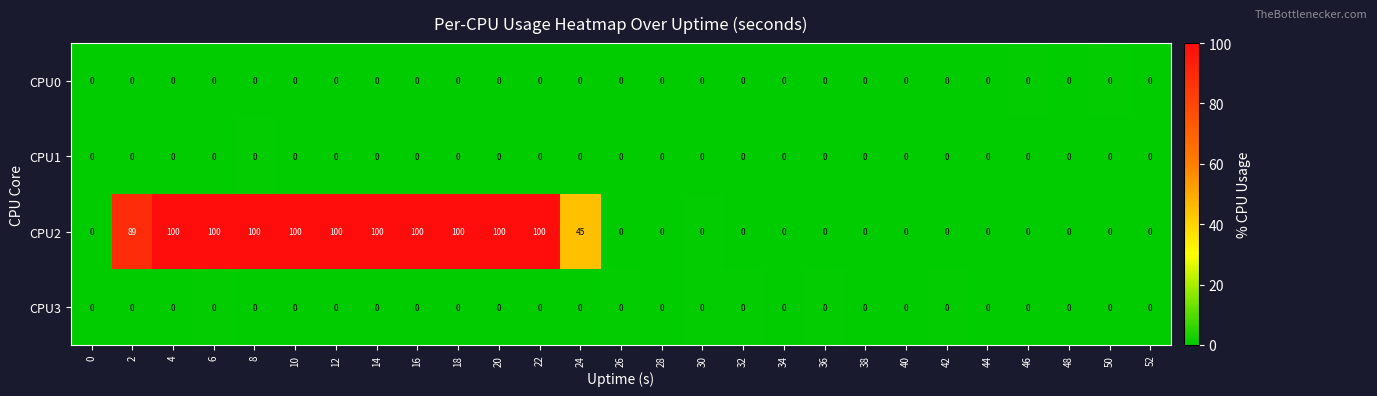

What is the maximum value shown in the chart?

100